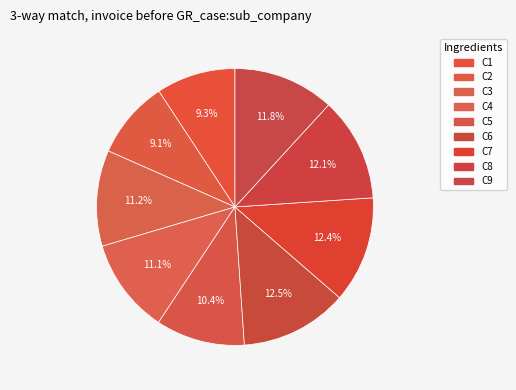

Count the number of slices in the pie.

9